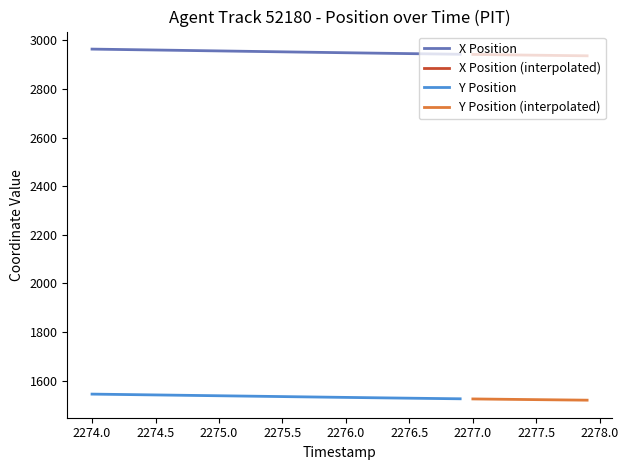

Is this an area chart (filled region under the line)?

No